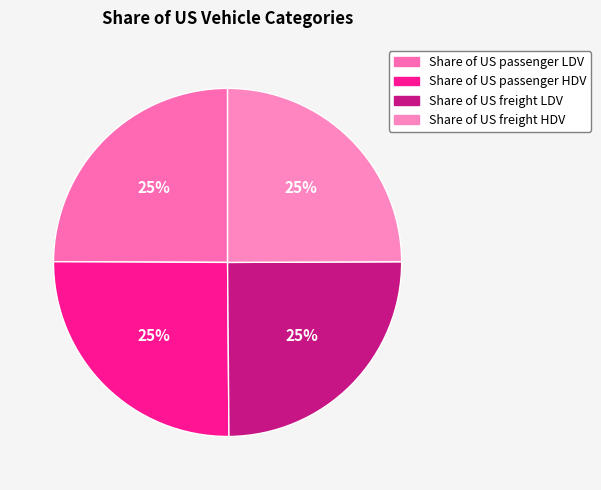

Rank the categories by value from lowest to highest.

Share of US freight LDV, Share of US freight HDV, Share of US passenger LDV, Share of US passenger HDV